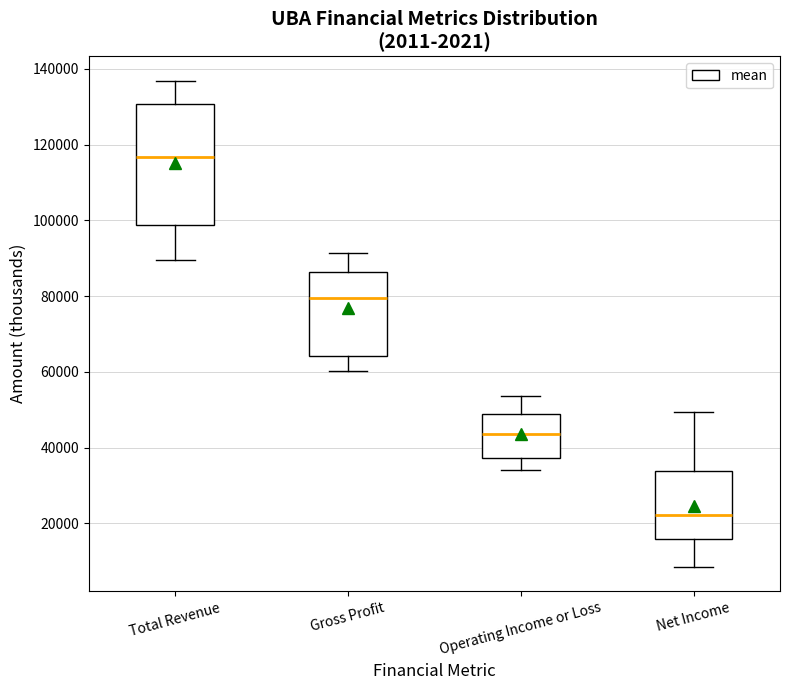

Reading left to right, transcribe this box plot: for each box, give where its median line is, the range the box spans, and where its two whiskers end, as read against the y-axis. The values are not printed on the chart, so give them approximately, as read against the axis.

Total Revenue: median 116000, box 98000 to 130000, whiskers 90000 to 136000
Gross Profit: median 80000, box 64000 to 86000, whiskers 60000 to 92000
Operating Income or Loss: median 44000, box 38000 to 48000, whiskers 34000 to 54000
Net Income: median 22000, box 16000 to 34000, whiskers 8000 to 50000